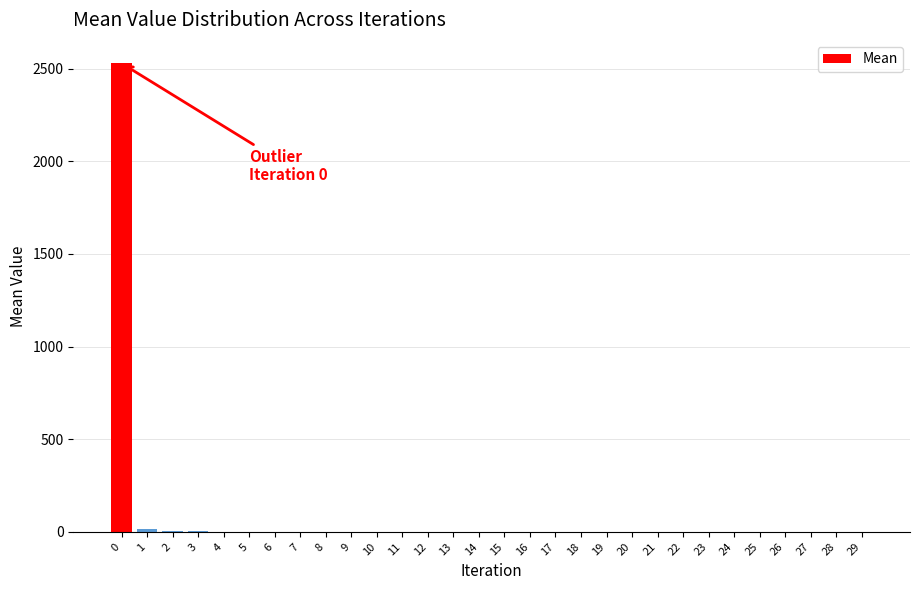

What is the maximum value shown in the chart?

2528.6